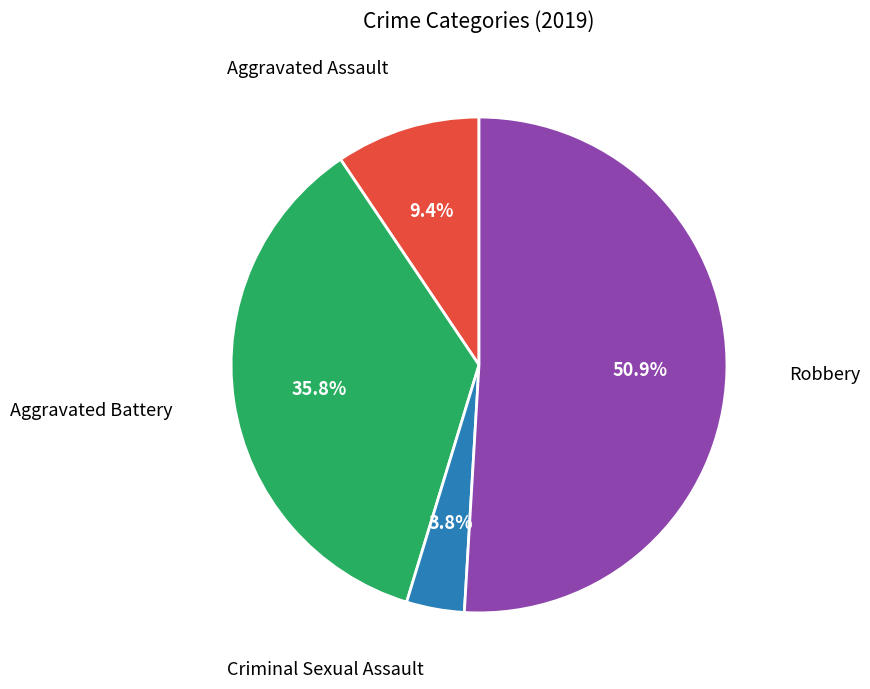

Is there a majority slice in this chart?

Yes